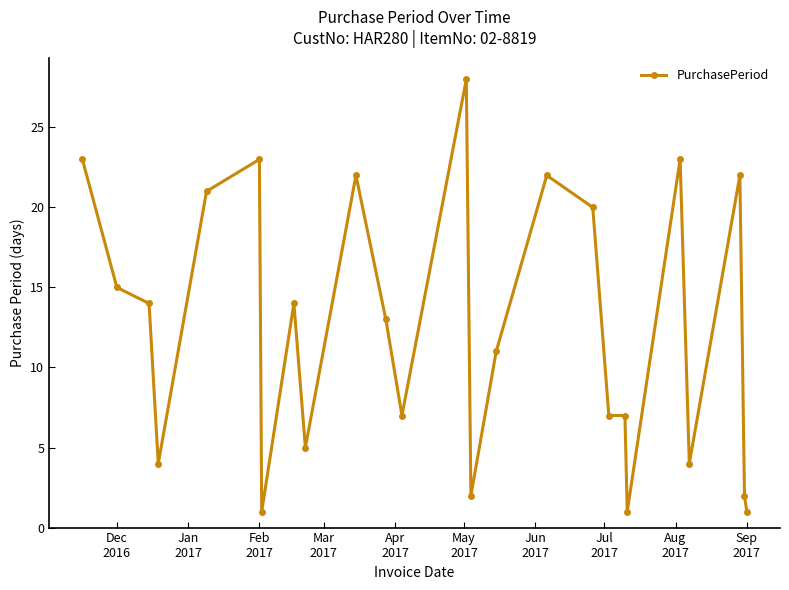

What is the difference between the second highest and second lowest values?

22